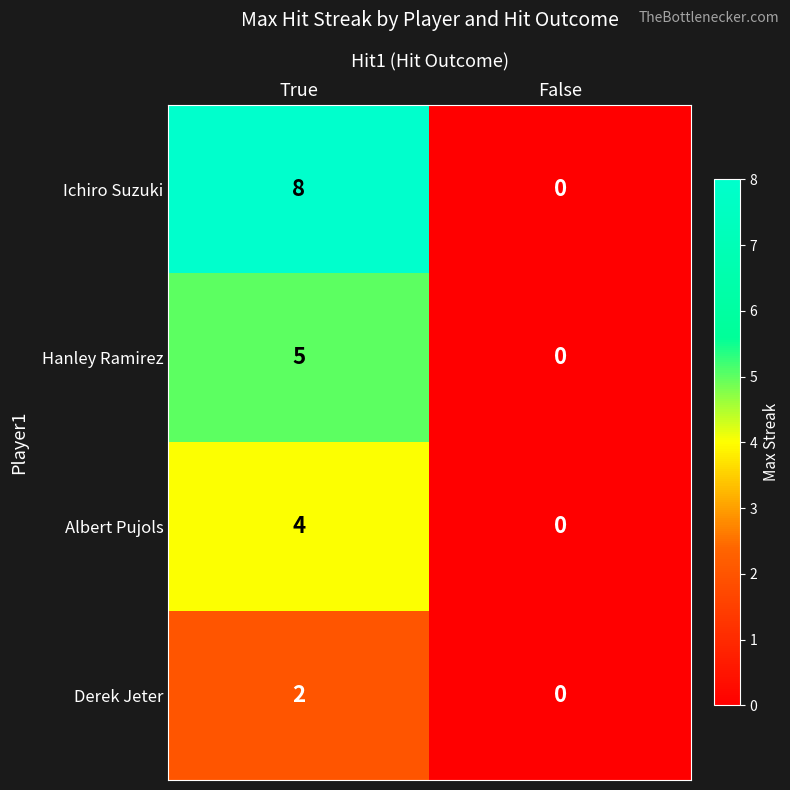

Between True and False, which series saw the biggest shift?

Ichiro Suzuki